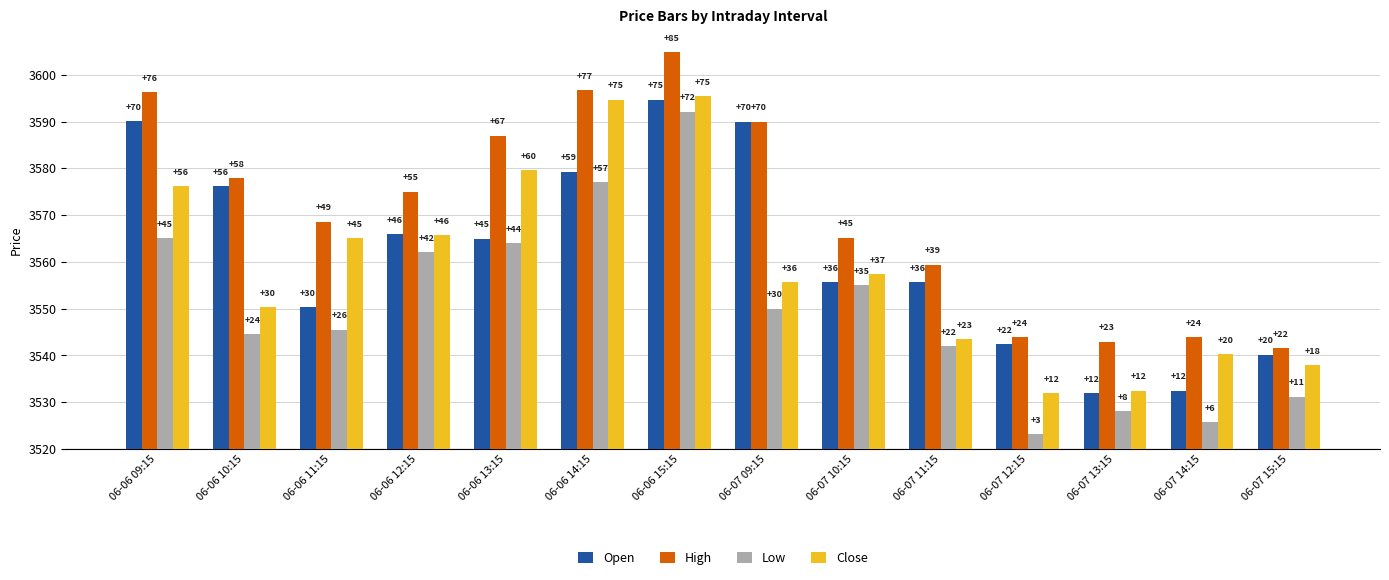

List the series in order of their overall mean, highest first.

High, Open, Close, Low